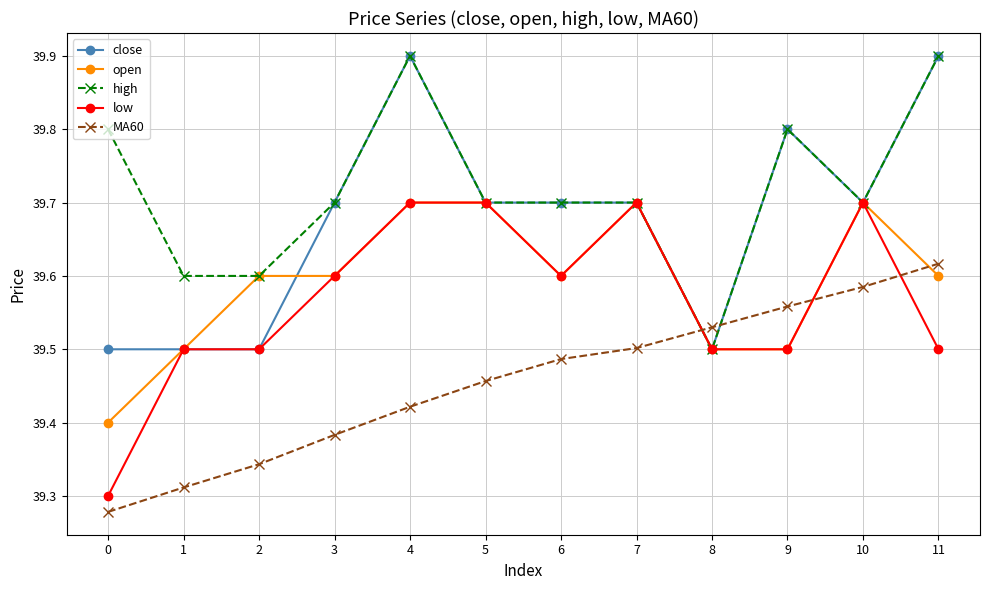

List the labels in order of MA60 value, largest first.

11, 10, 9, 8, 7, 6, 5, 4, 3, 2, 1, 0